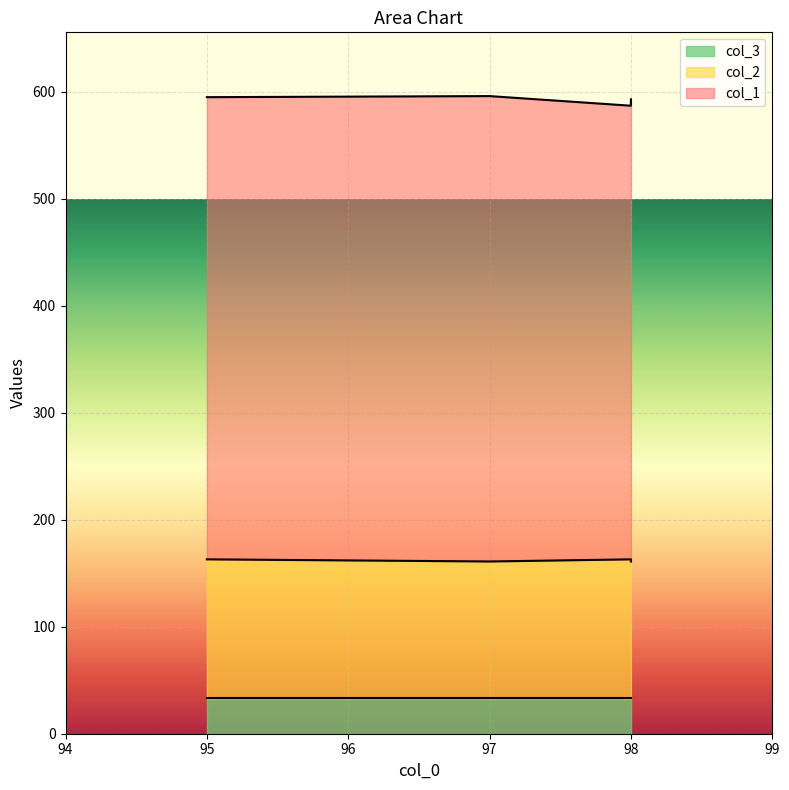

How many data points does each series have?

4